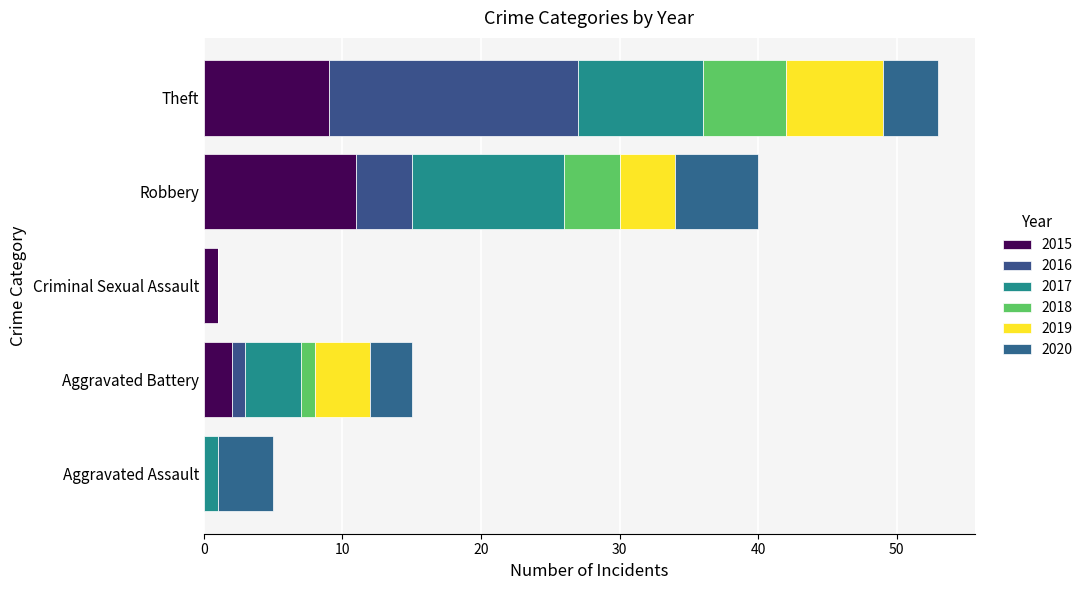

Which has a higher value, Theft or Robbery?

Robbery